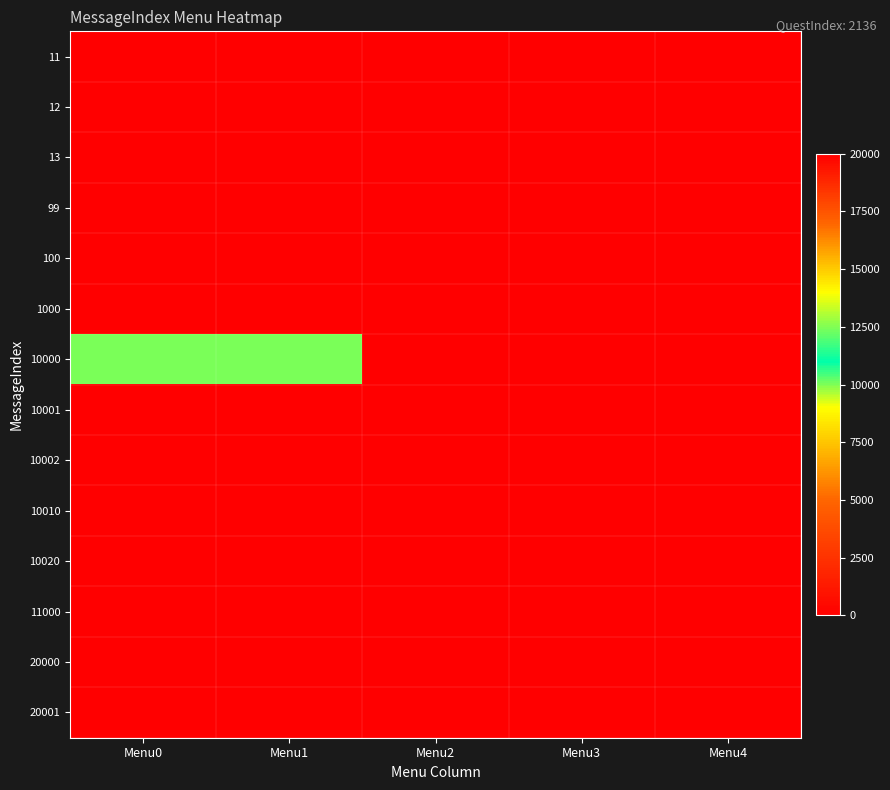

What is the total value across all series at Menu1?

10002